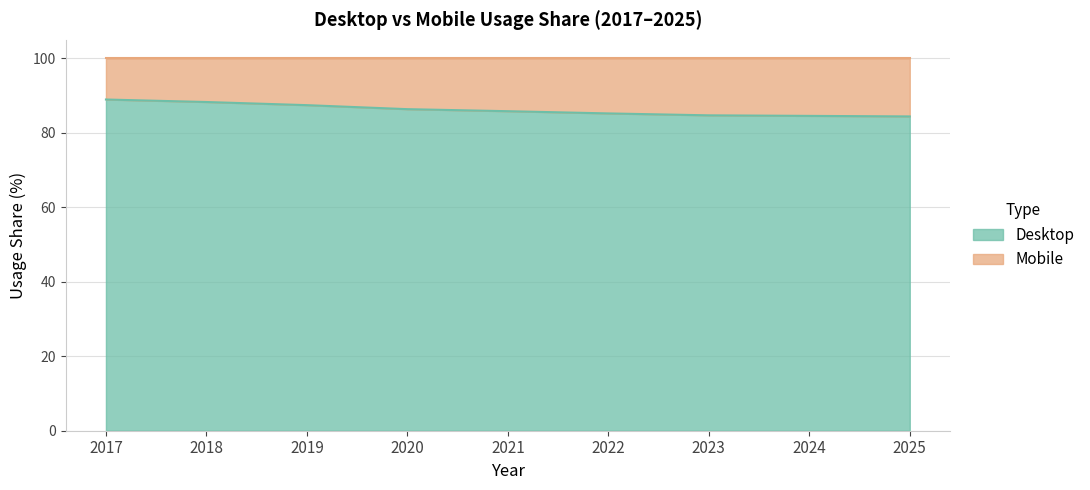

What is the difference between the second highest and second lowest values?

3.7